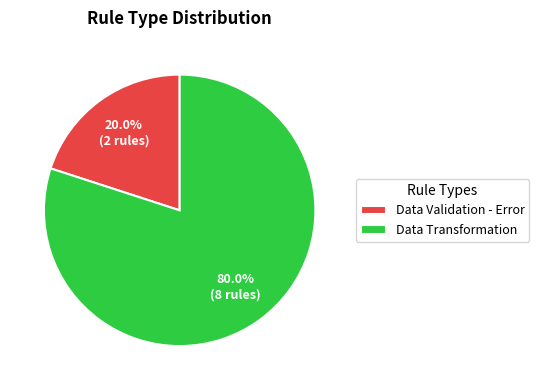

Which has a higher value, Data Validation - Error or Data Transformation?

Data Transformation